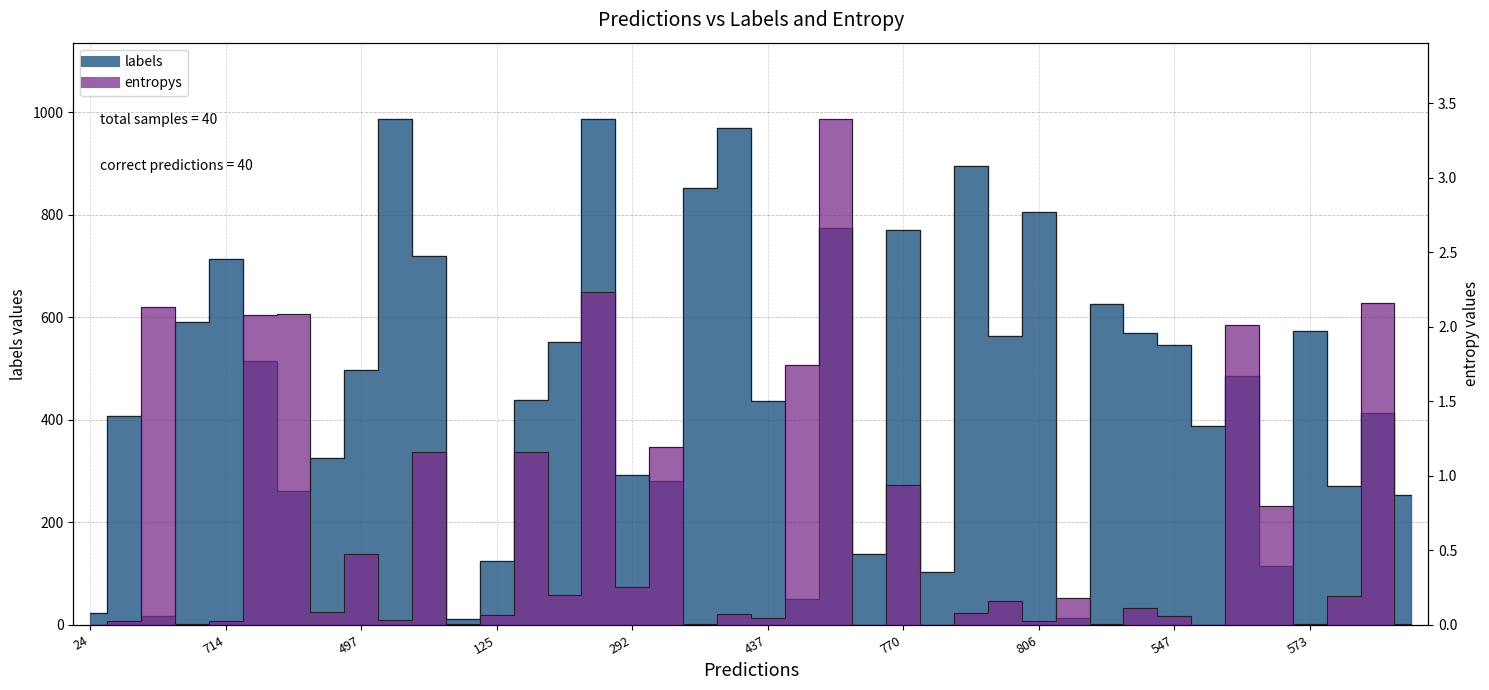

What is the difference between the maximum and second lowest values in the entropys_line series?

3.4